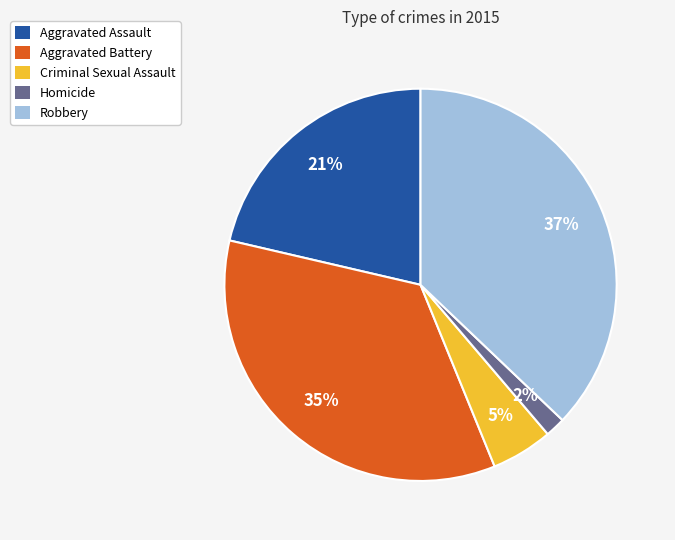

Between Homicide and Criminal Sexual Assault, which is larger?

Criminal Sexual Assault